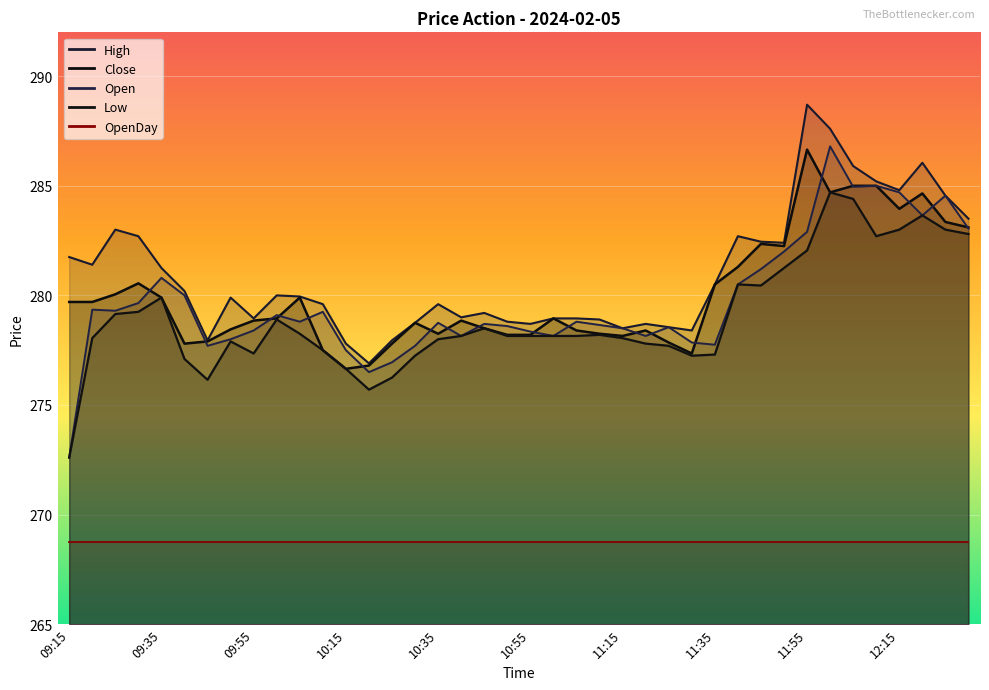

Where does the Low series first go above 278?

09:20